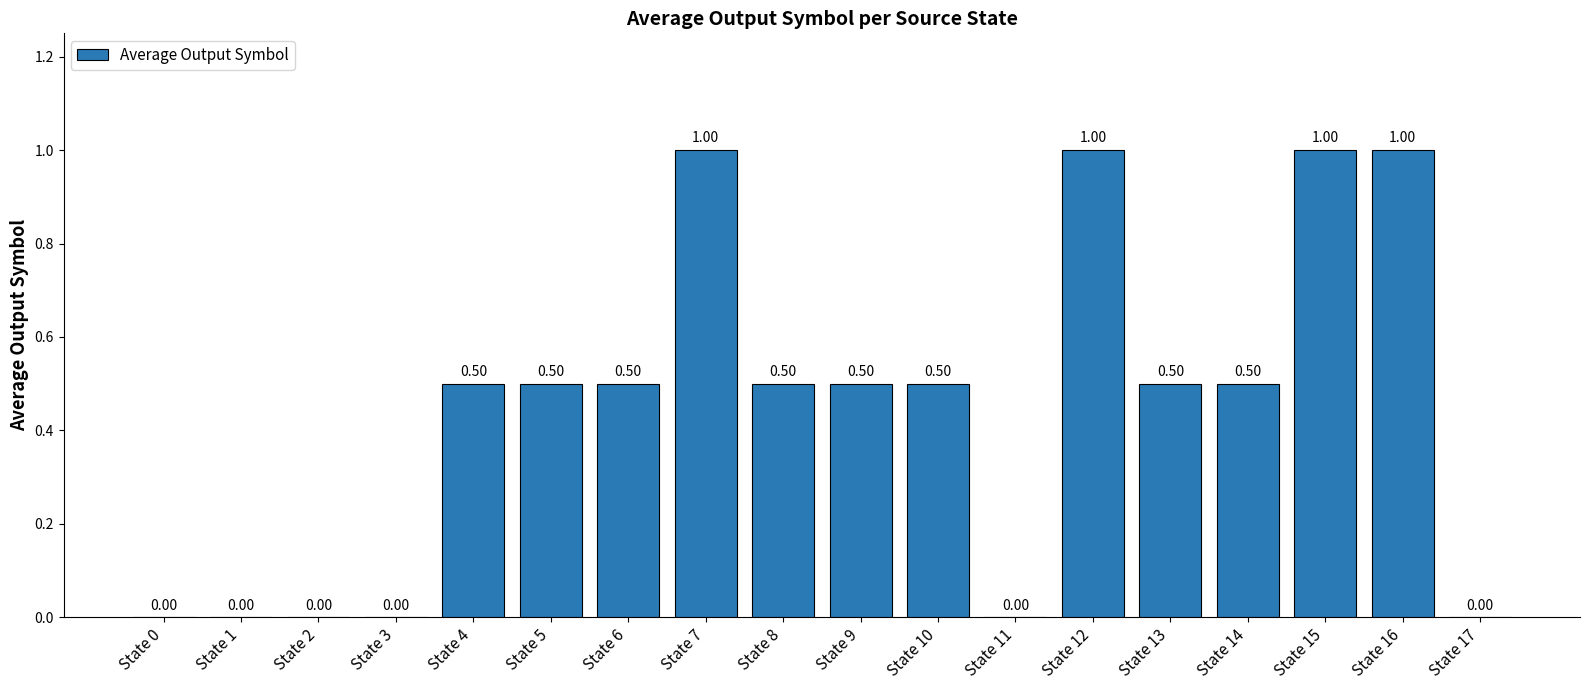

What is the change in value from State 1 to State 6?

+0.5